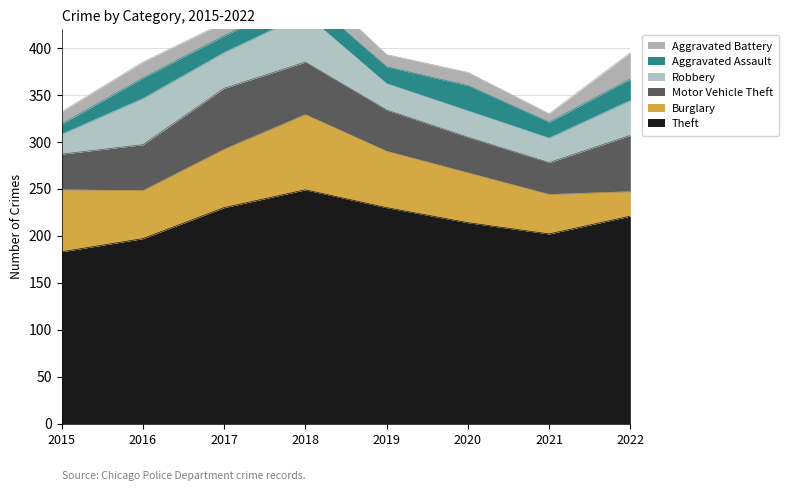

What value does the Burglary series have at 2017, to the nearest 10?

60